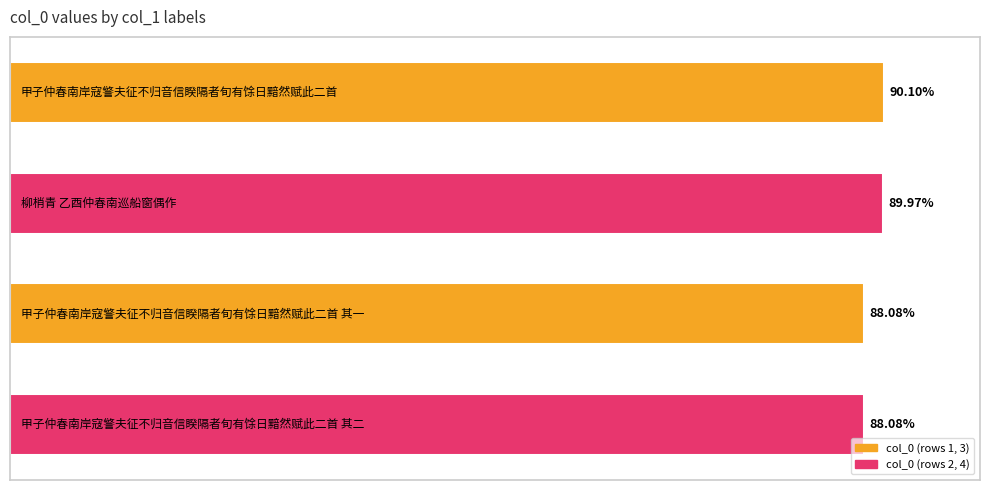

Rank the categories by value from lowest to highest.

2, 3, 1, 0